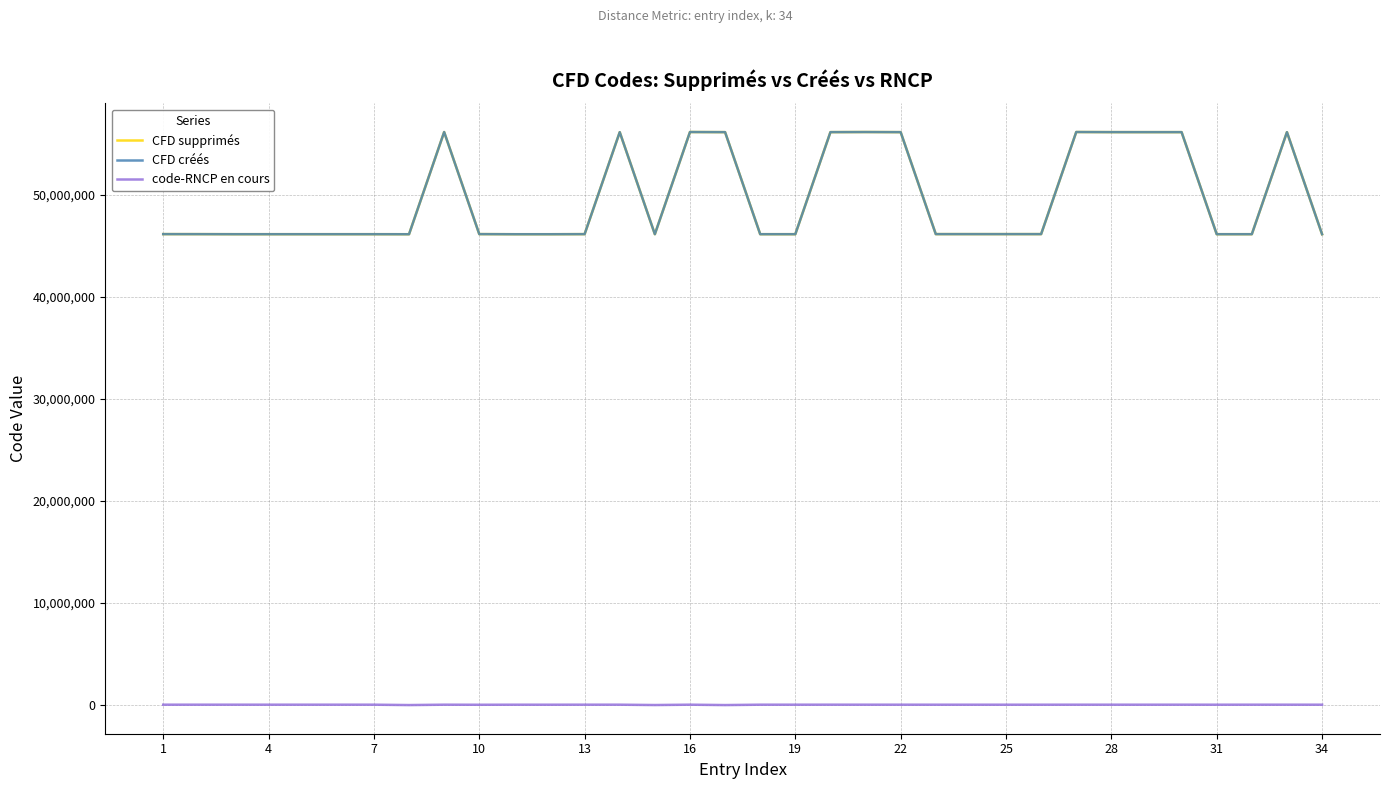

True or false: code-RNCP en cours and CFD créés cross at least once.

False